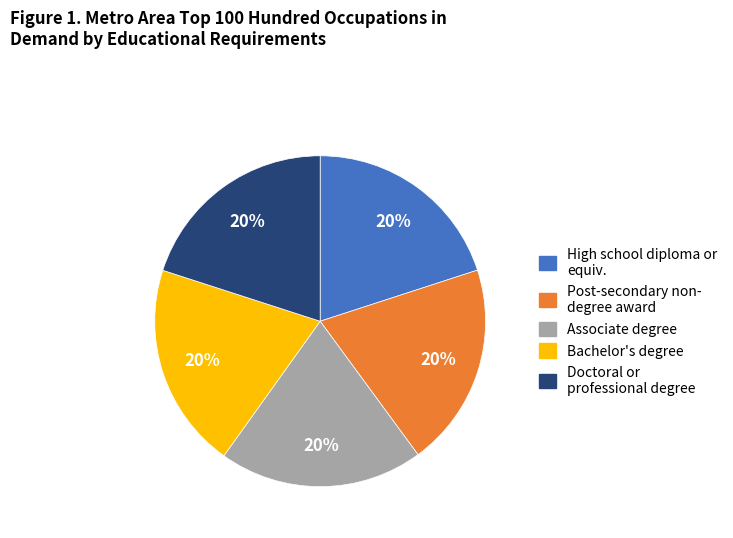

To the nearest percent, what is the average slice percentage?

20%